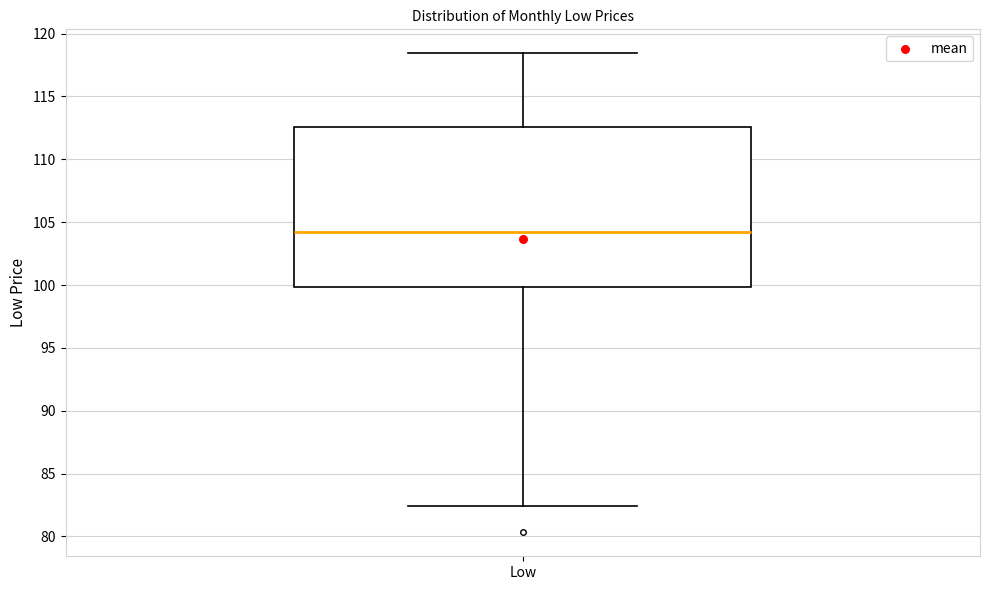

Read this box plot against the y-axis: the position of the median line, the range covered by the box, and the ends of both whiskers. The values are not printed on the chart, so give them approximately, as read against the axis.

median 104.0, box 100.0 to 112.5, whiskers 82.5 to 118.5